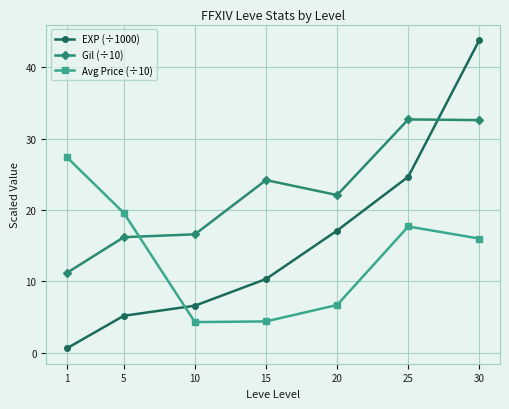

What is the difference between the maximum and minimum values in the Avg Price (÷10) series?

23.1